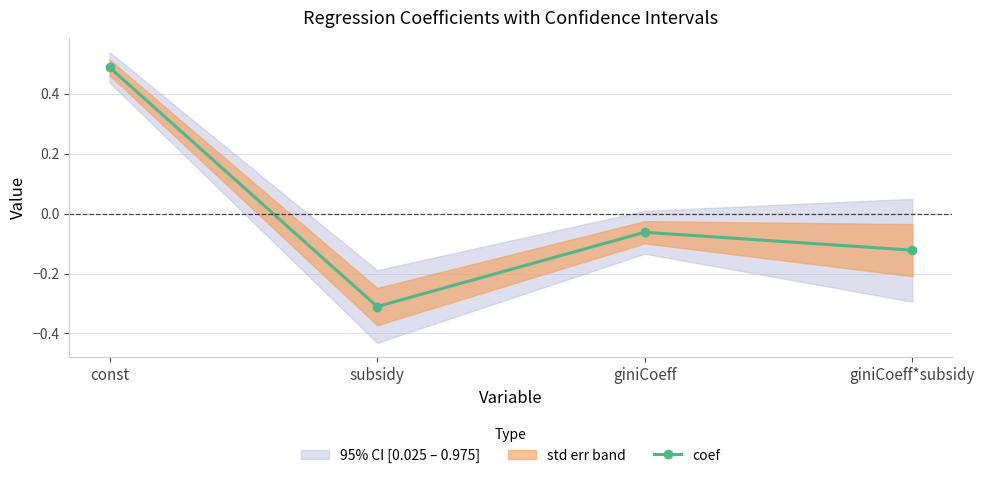

What is the difference between the values at subsidy and giniCoeff*subsidy?

0.2